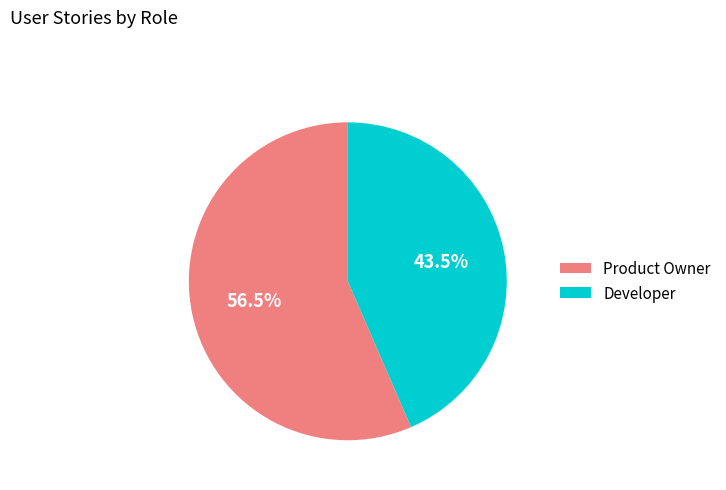

Approximately how many times larger is the value at Product Owner compared to Developer?

1.3